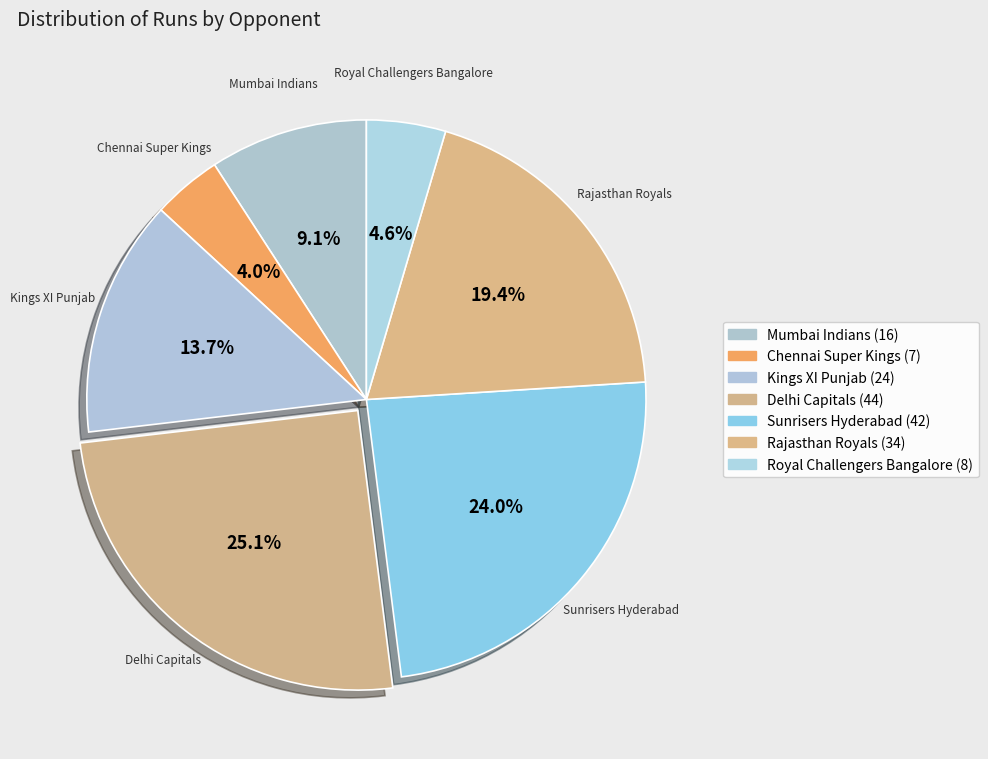

How many slices are in this pie chart?

7